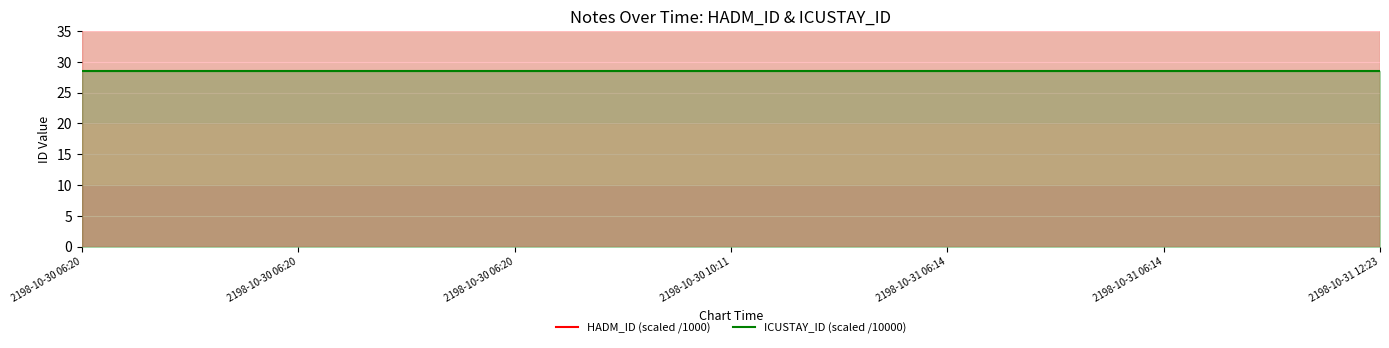

True or false: ICUSTAY_ID (scaled /10000) and HADM_ID (scaled /1000) cross at least once.

False